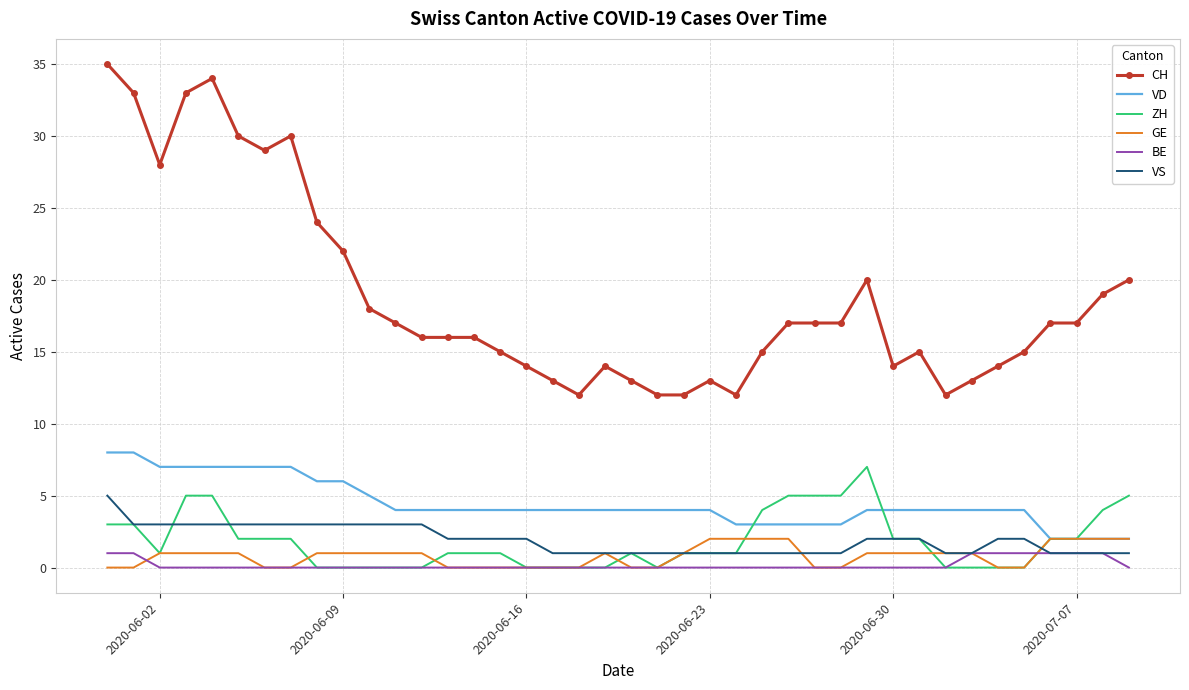

True or false: VD and CH intersect in this chart.

False